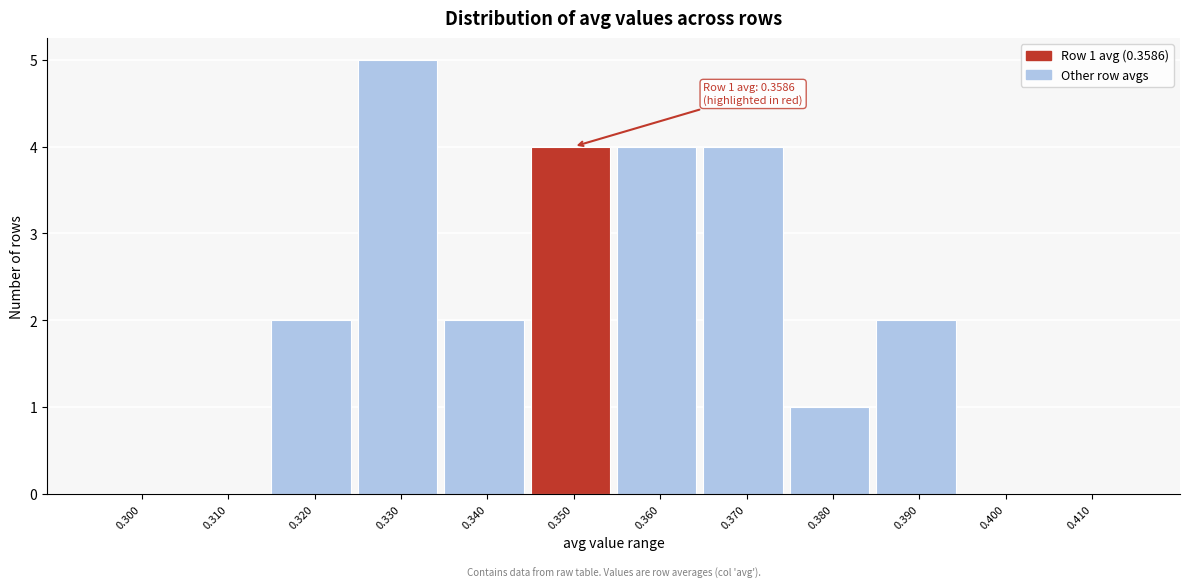

Reading right to left, list all the values displayed in this chart.

0.410=0	0.400=0	0.390=2	0.380=1	0.370=4	0.360=4	0.350=4	0.340=2	0.330=5	0.320=2	0.310=0	0.300=0